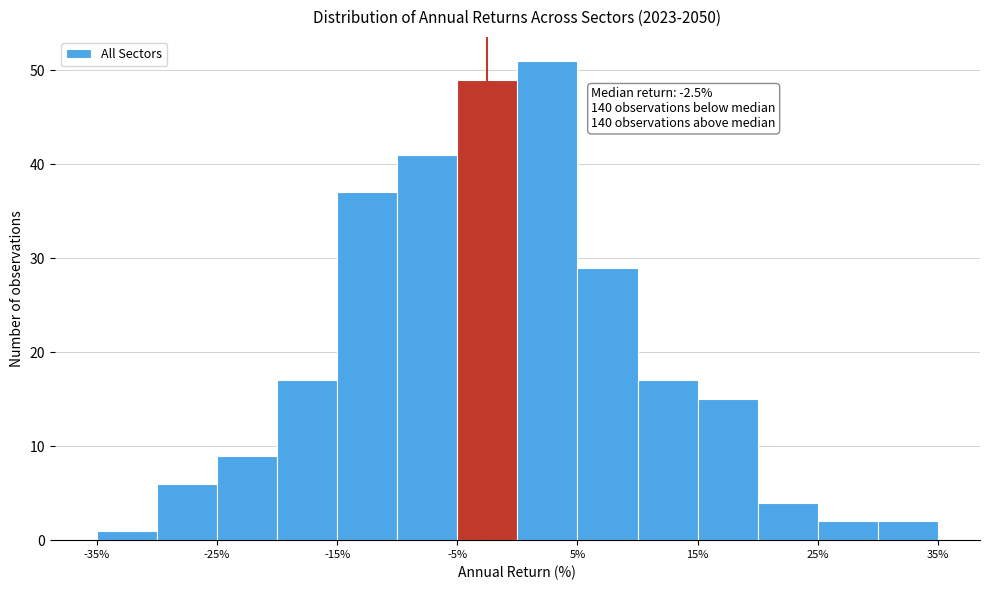

Which range on the x-axis has the tallest bar?

0 to 5